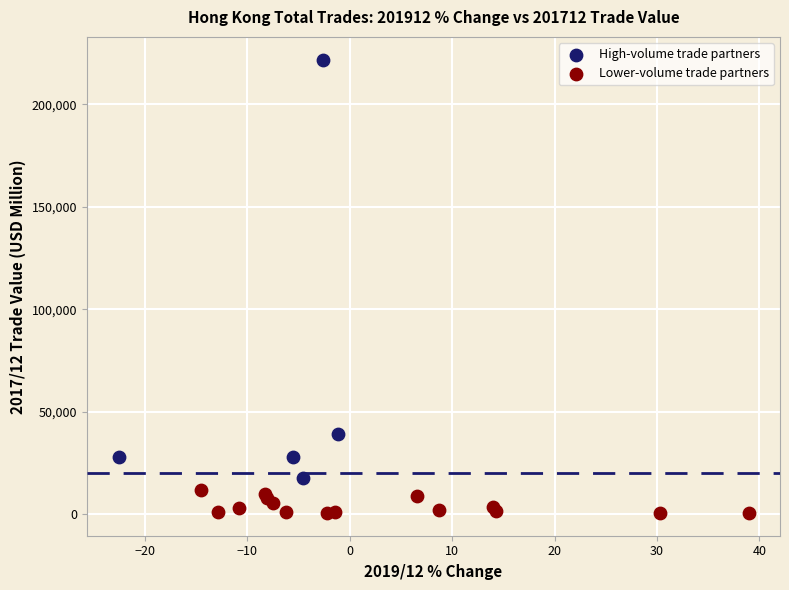

Which series contains the highest Y value?

High-volume trade partners